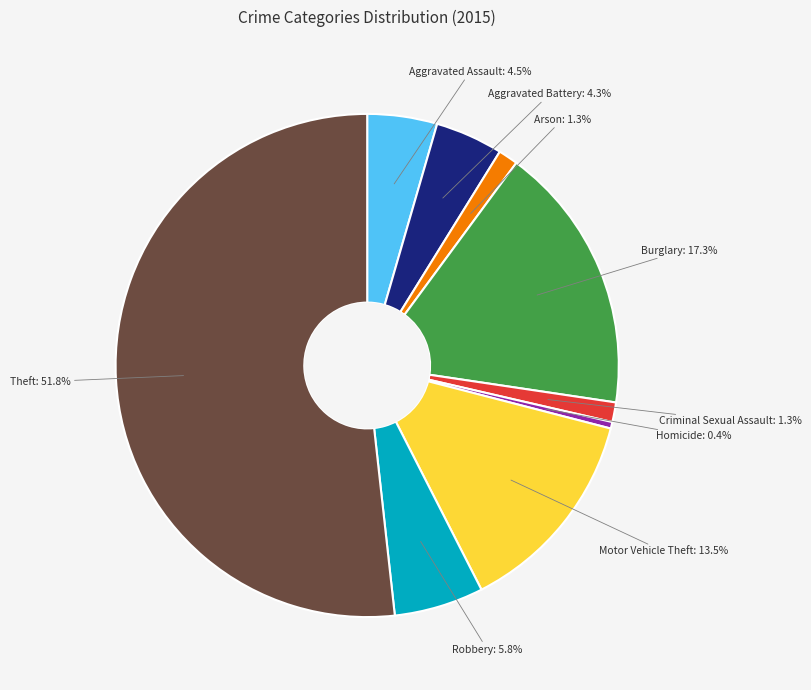

The Criminal Sexual Assault slice represents 11% of the pie. True or false?

False